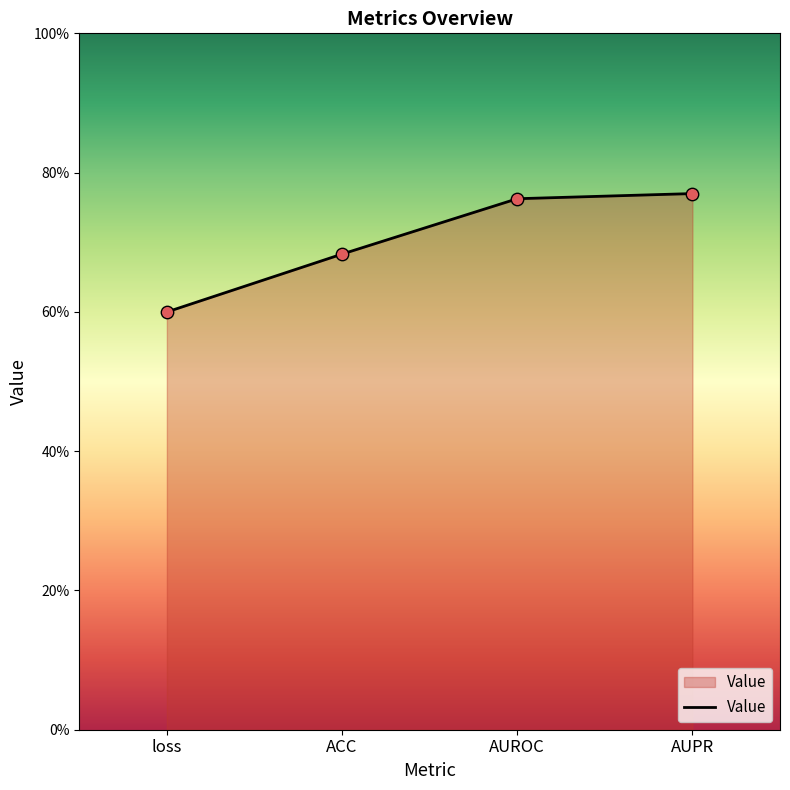

Is this an area chart (filled region under the line)?

Yes